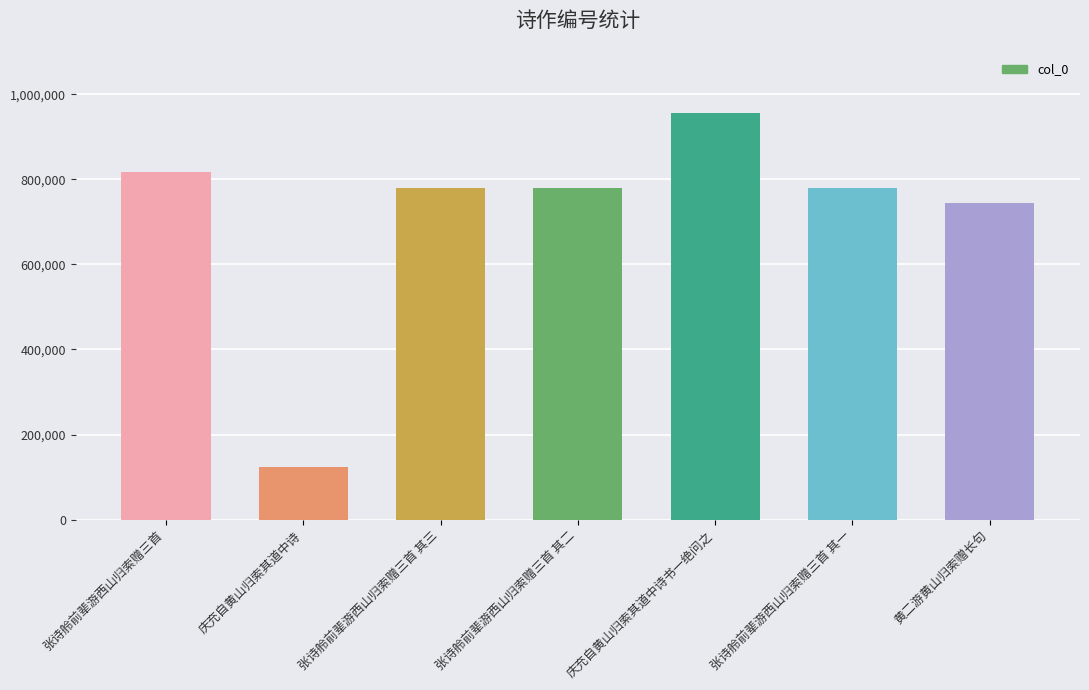

At which category does the chart reach its minimum across all series?

庆充自黄山归索其道中诗